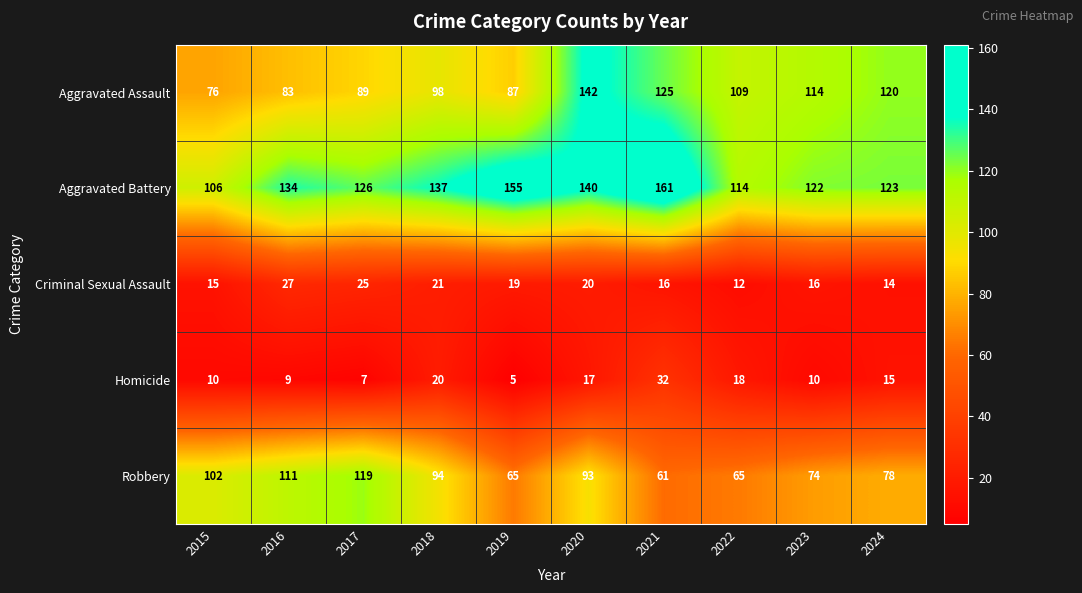

At which label does Aggravated Battery reach its peak?

2021